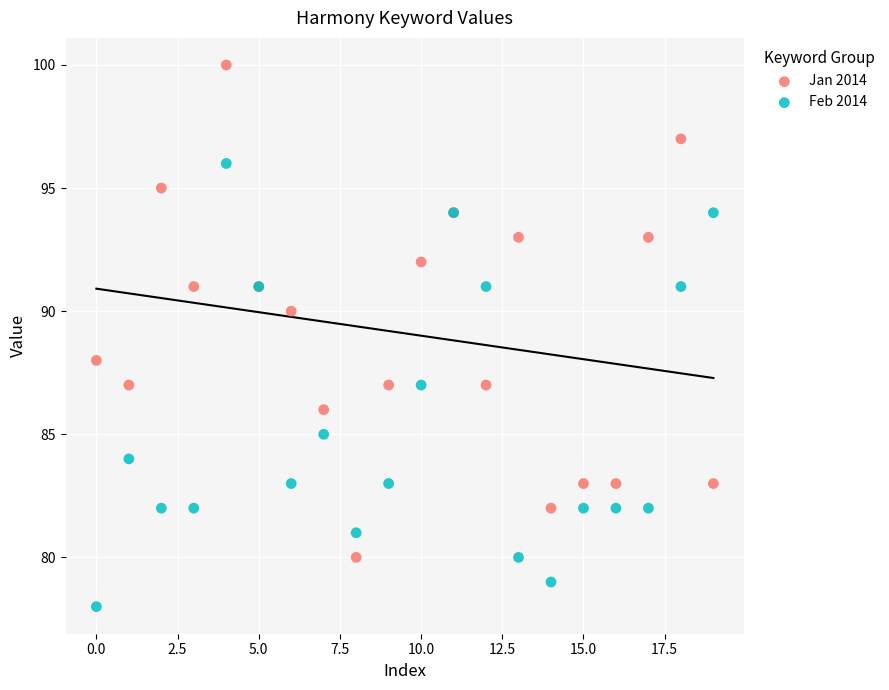

What are all the series names shown in the legend?

Jan 2014, Feb 2014